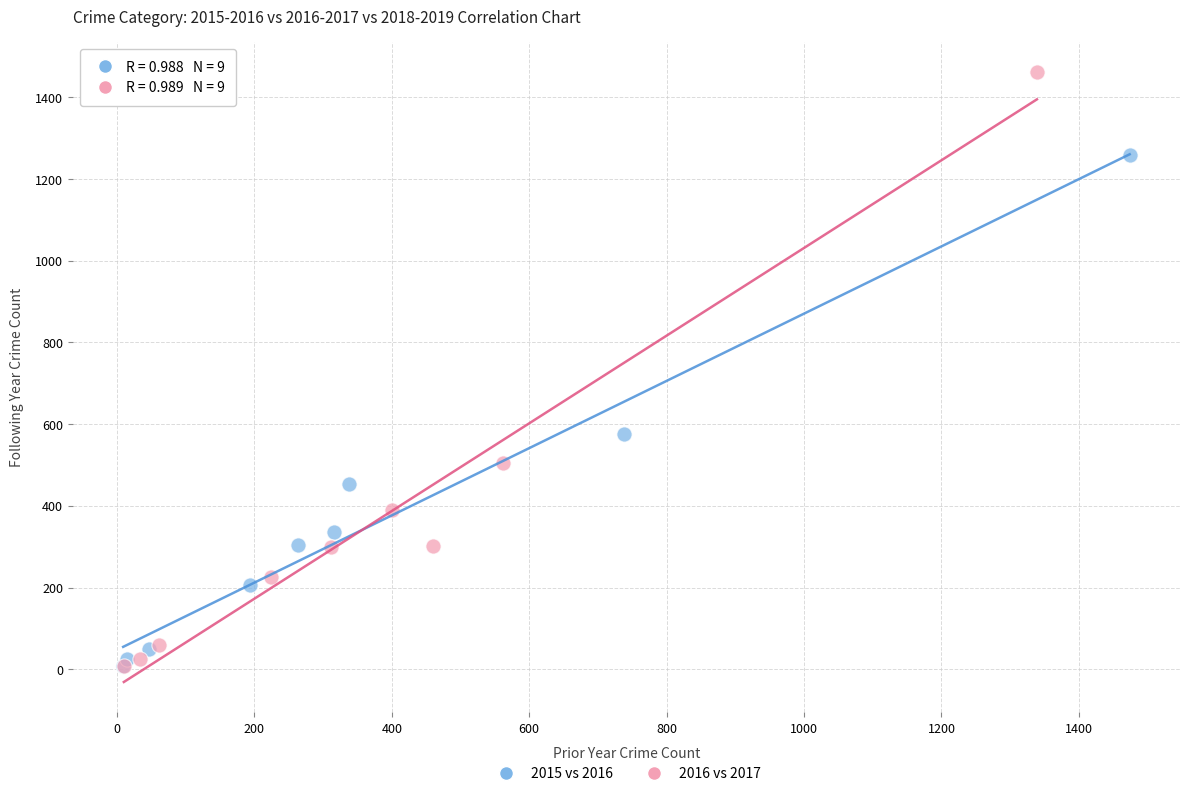

Which series has the largest Y range (max minus min)?

2016 vs 2017